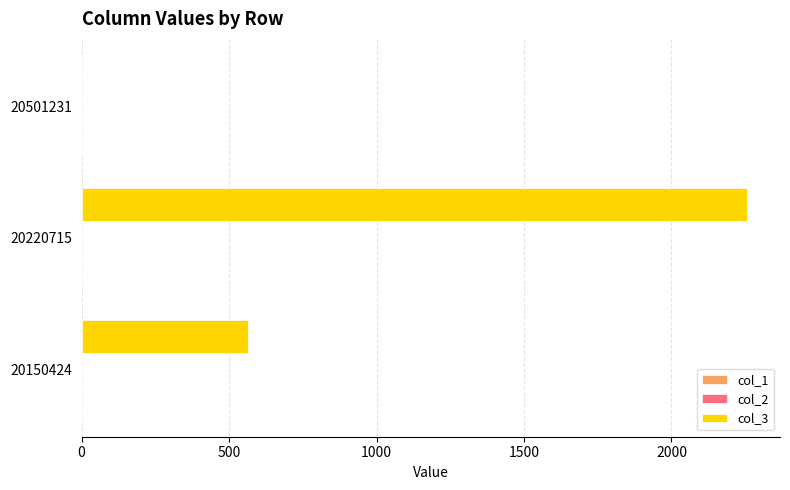

Count the number of categories in the chart.

3